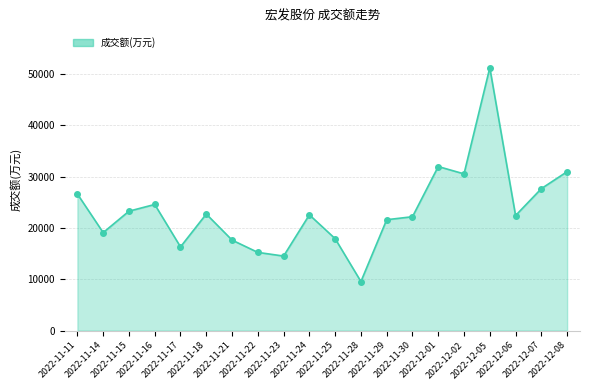

Approximately how many times larger is the value at 2022-12-06 compared to 2022-11-28?

2.3